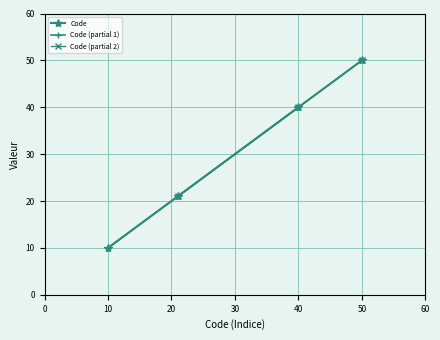

True or false: Code has more than 1 points higher than both neighbors.

False